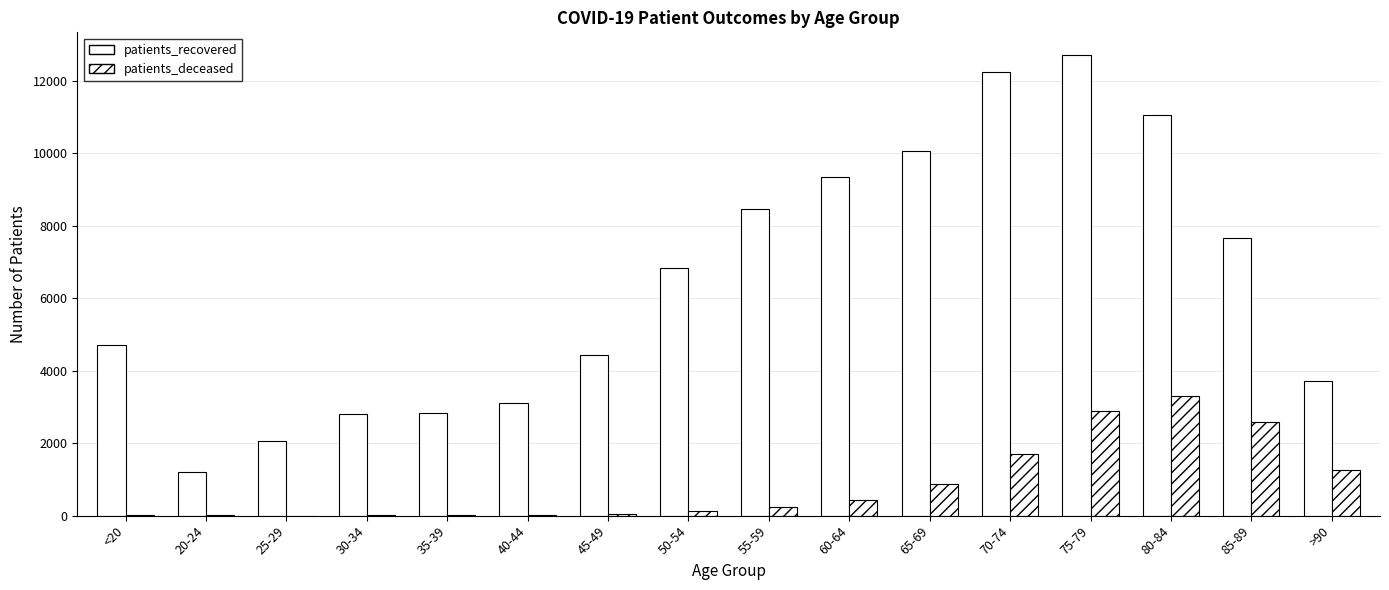

What is the maximum value for patients_recovered?

12697